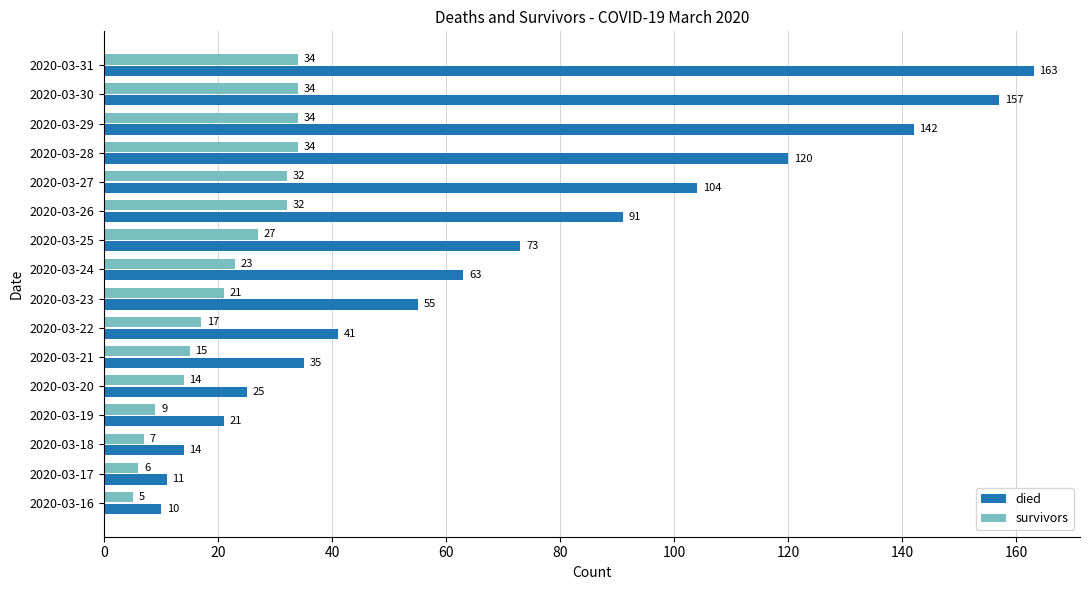

What is the smallest value displayed?

5